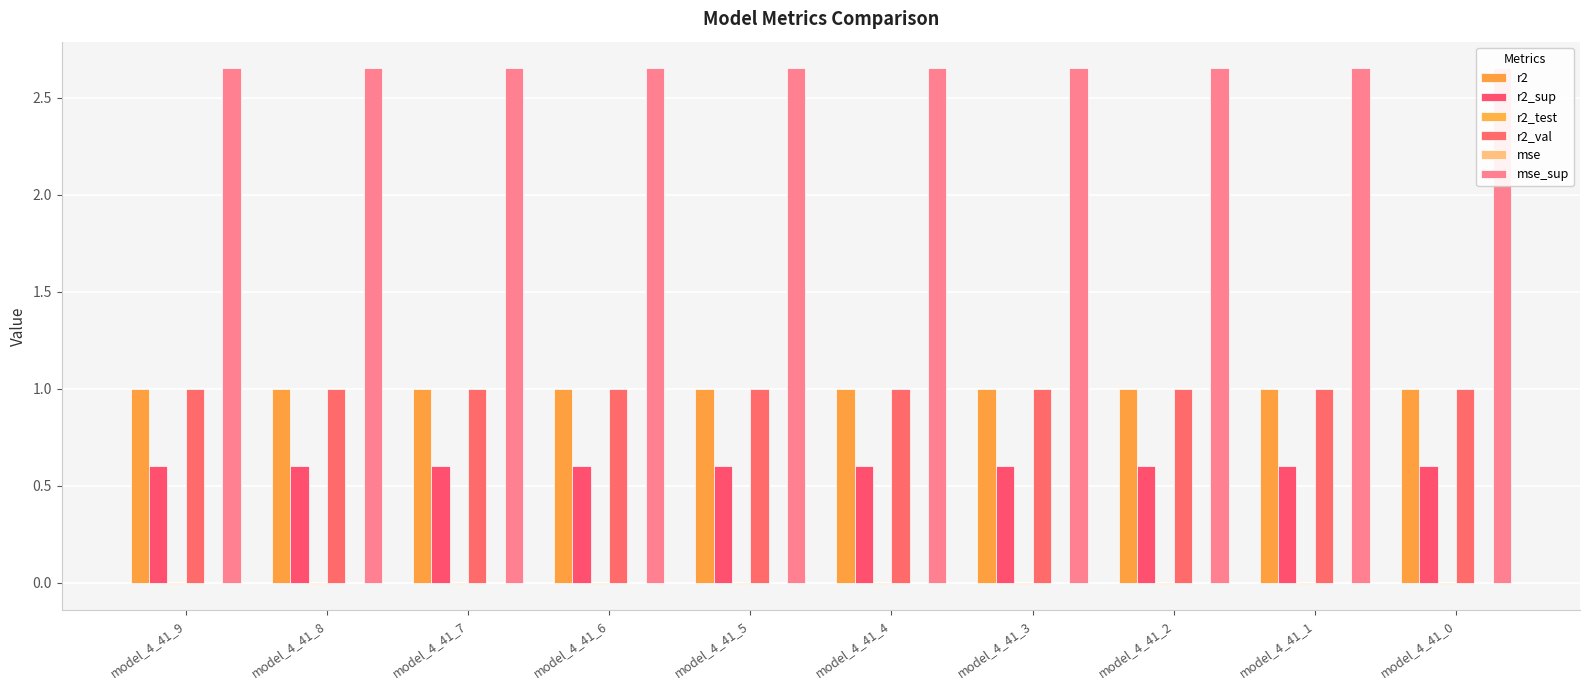

Rank the categories by r2_sup value from highest to lowest.

model_4_41_9, model_4_41_8, model_4_41_7, model_4_41_6, model_4_41_5, model_4_41_4, model_4_41_3, model_4_41_2, model_4_41_1, model_4_41_0